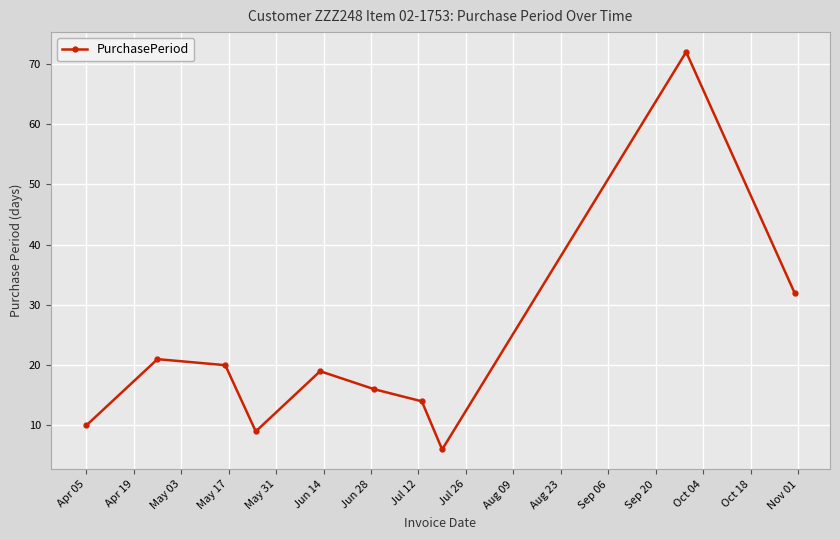

Is this an area chart (filled region under the line)?

No